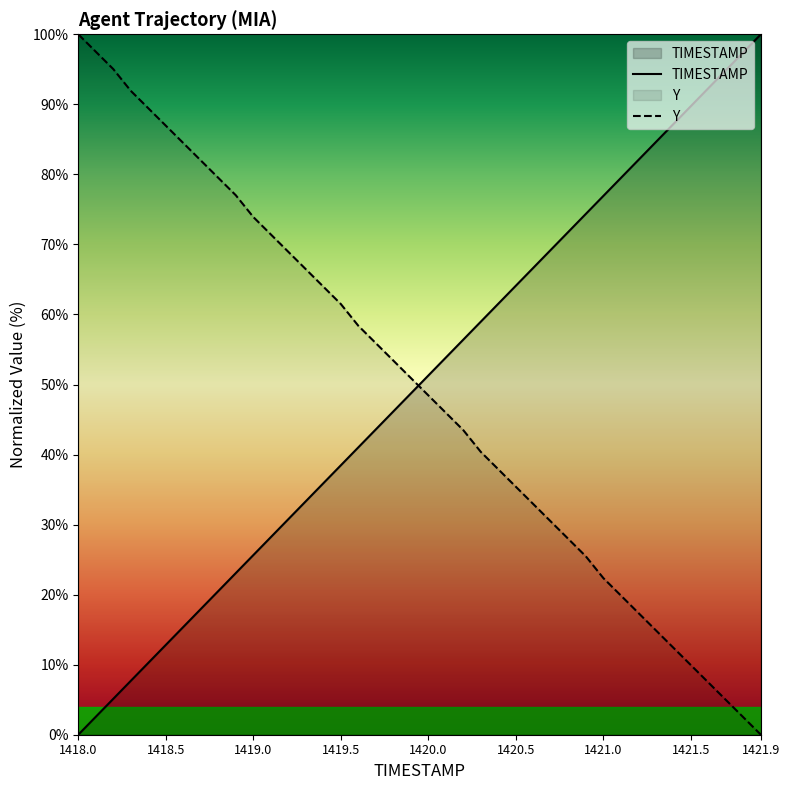

At which category is the sum across all series the highest?

1418.2